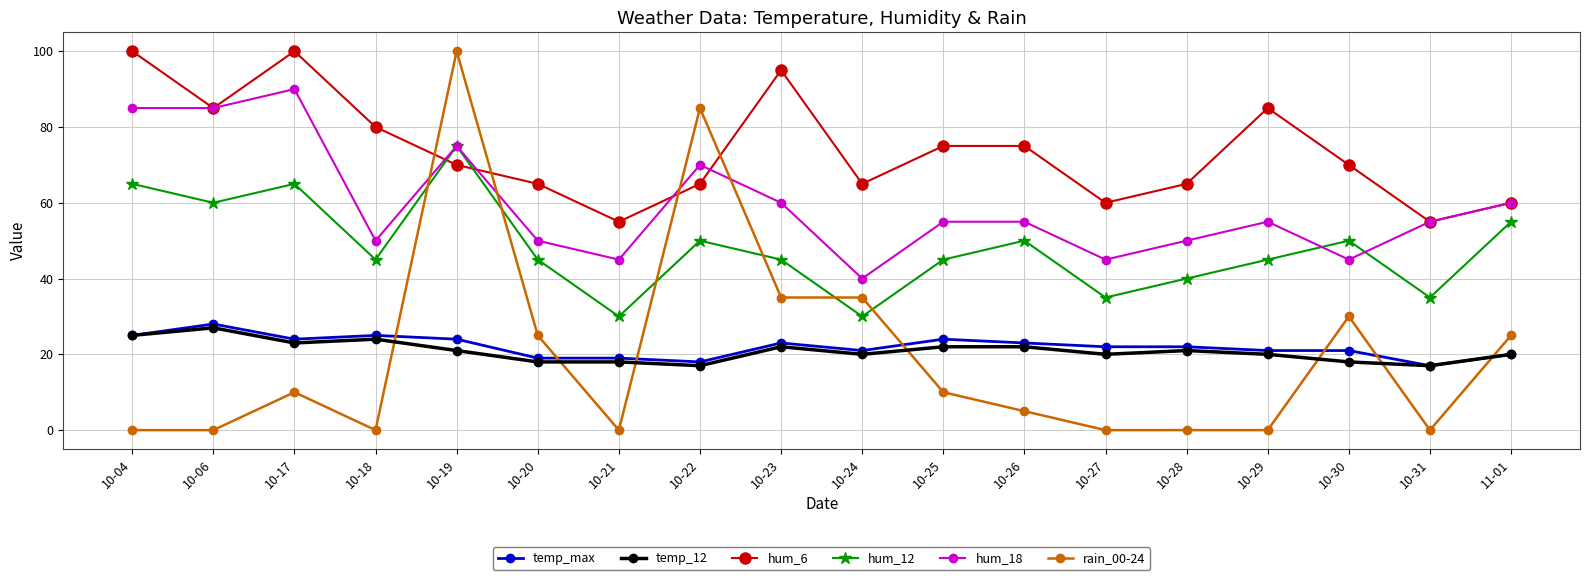

How many temp_12 values are between 18 and 22?

12